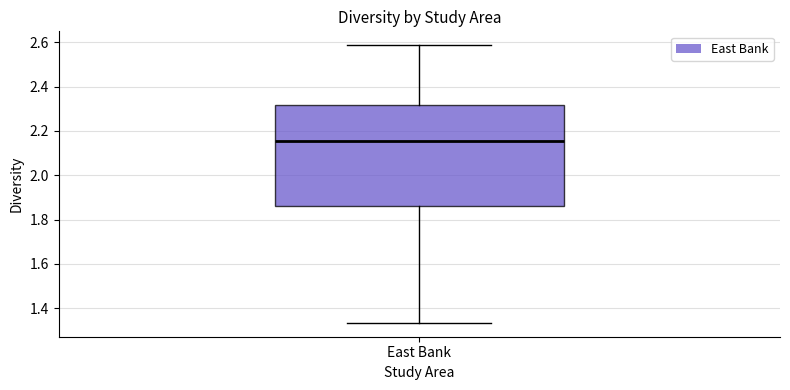

Transcribe this box plot: give where the median line is, the range the box spans, and where the two whiskers end, as read against the y-axis. The values are not printed on the chart, so give them approximately, as read against the axis.

median 2.16, box 1.86 to 2.32, whiskers 1.34 to 2.58